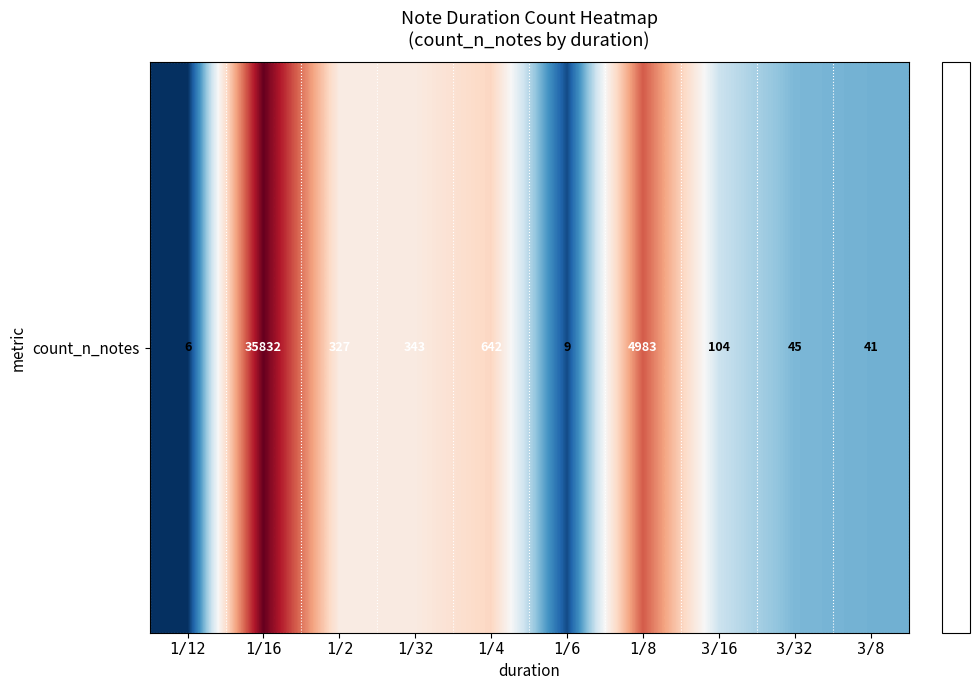

What is the sum of all values?

53.6